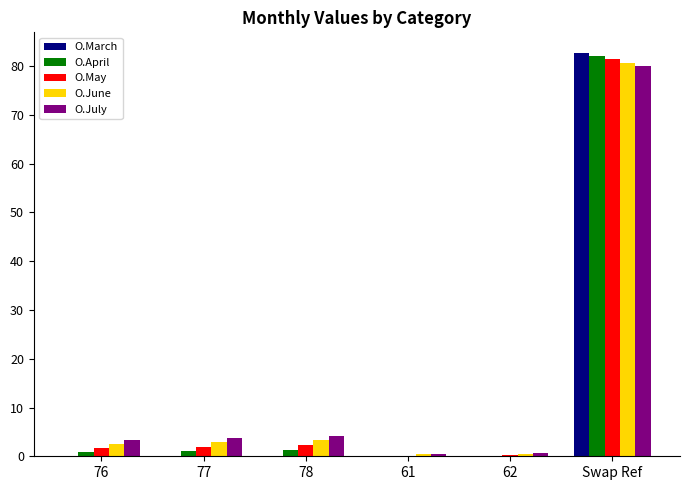

At which category is the sum across all series the highest?

Swap Ref